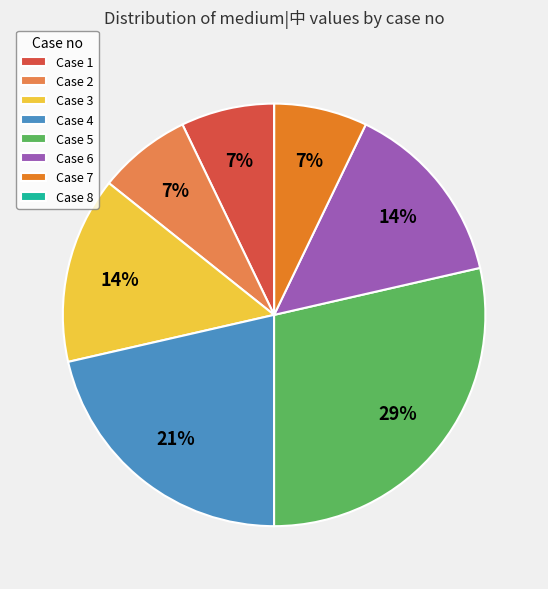

Is it true that Case 6 is 14% of the pie?

True